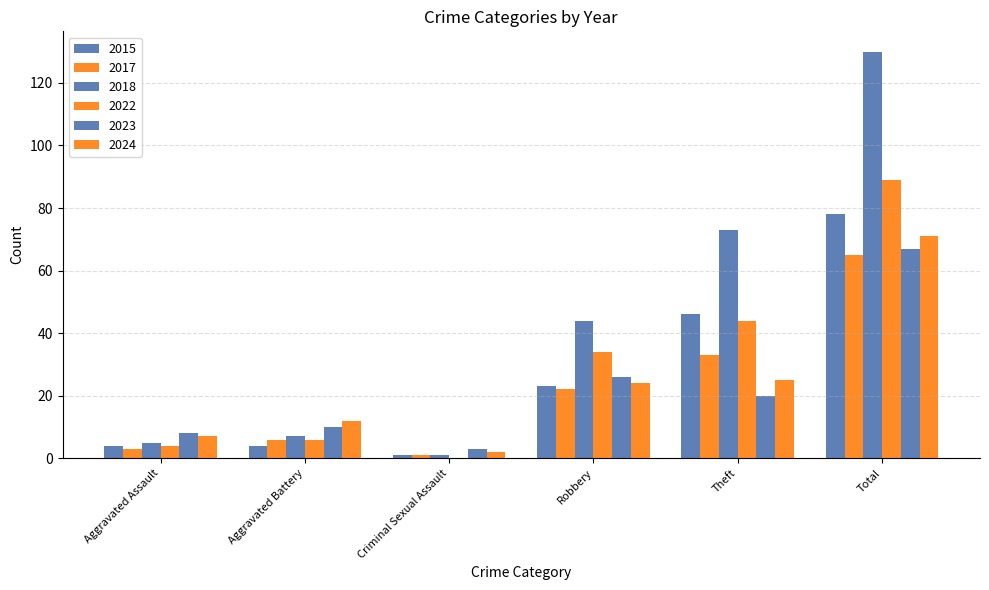

How many positive values does the 2022 series have?

5